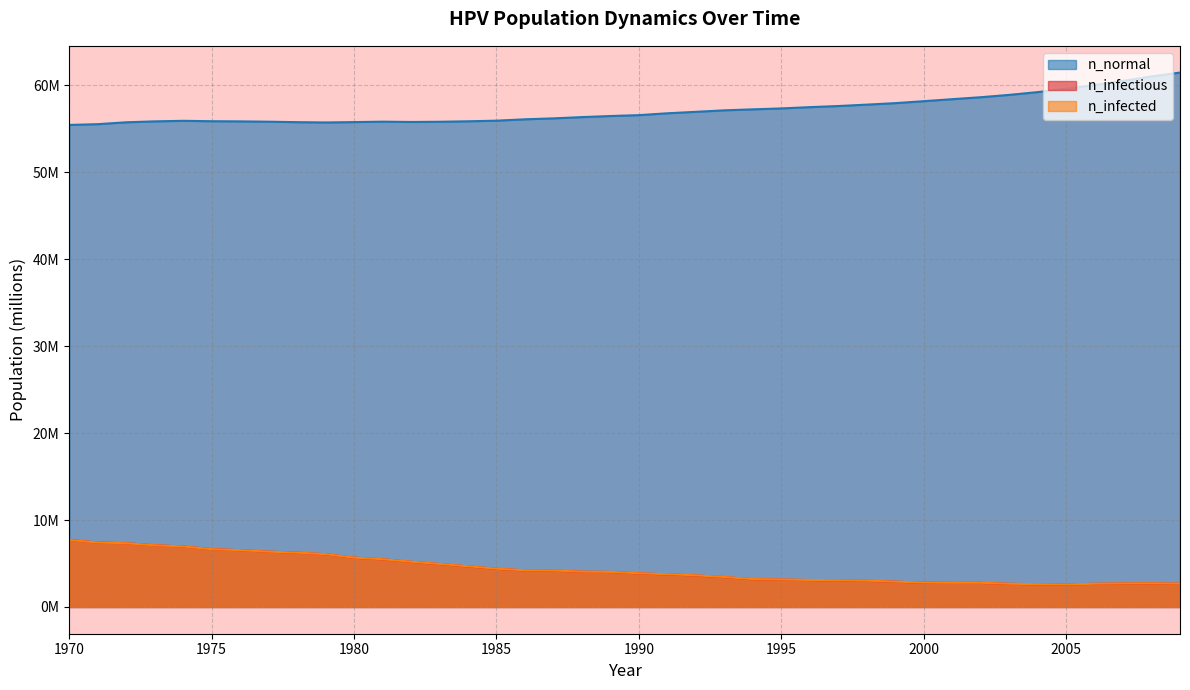

How many interior local valleys does the n_infectious series have?

2